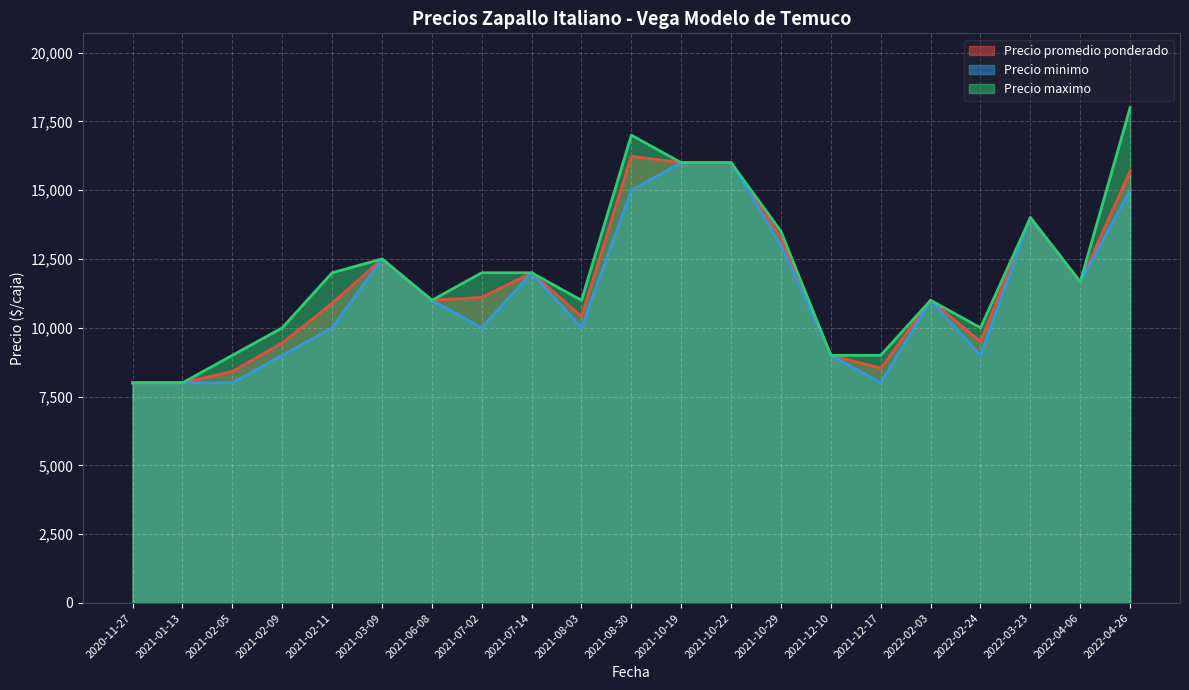

True or false: Precio promedio ponderado and Precio maximo intersect in this chart.

False